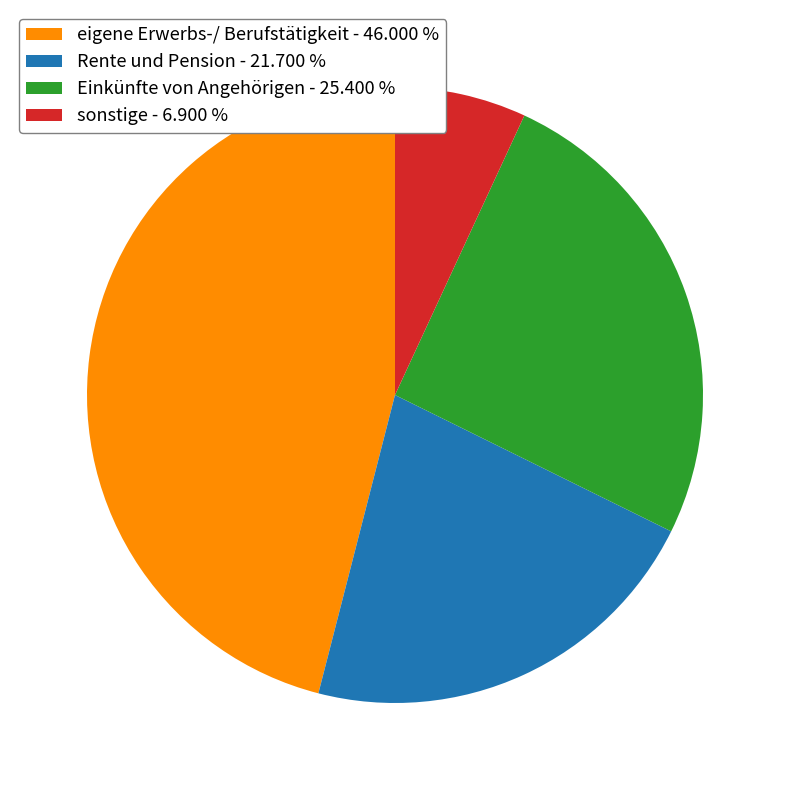

What is the largest slice in the pie chart?

eigene Erwerbs-/ Berufstätigkeit